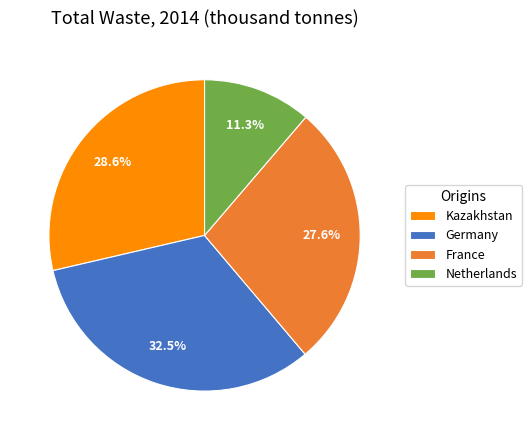

Does Germany represent more than half of the total?

No